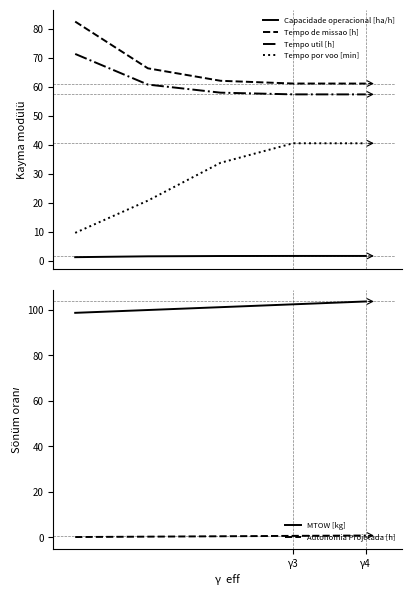

What is the minimum value shown in the chart?

0.2